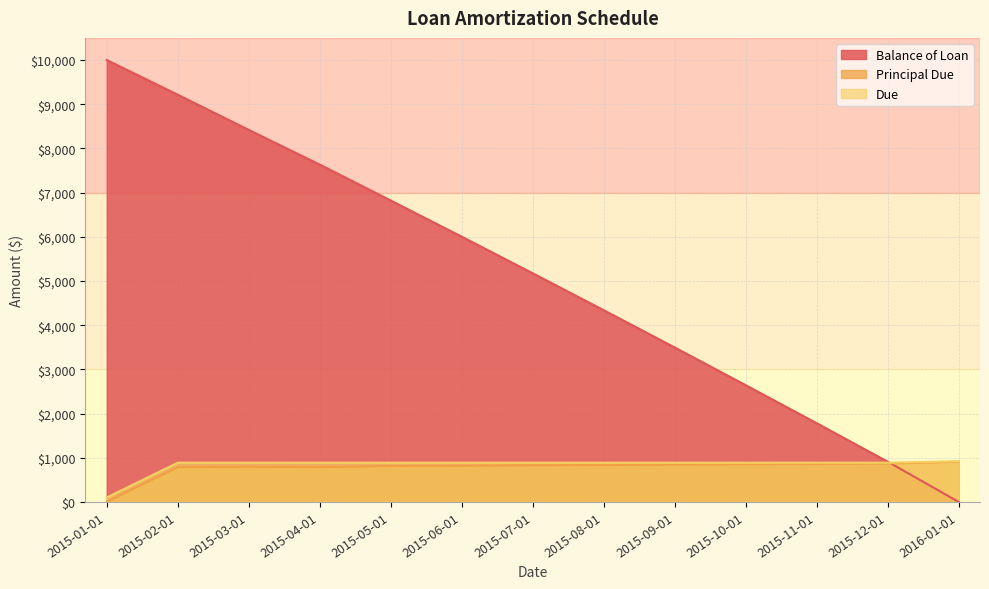

Which category has the highest value across all series?

2015-01-01